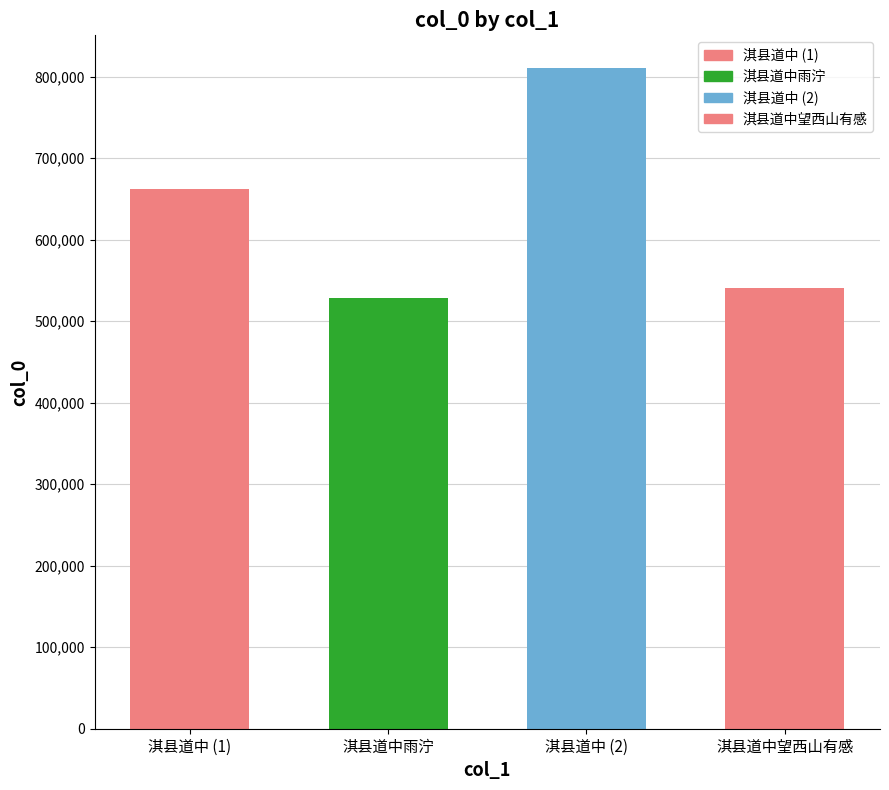

What is the maximum value shown in the chart?

810226